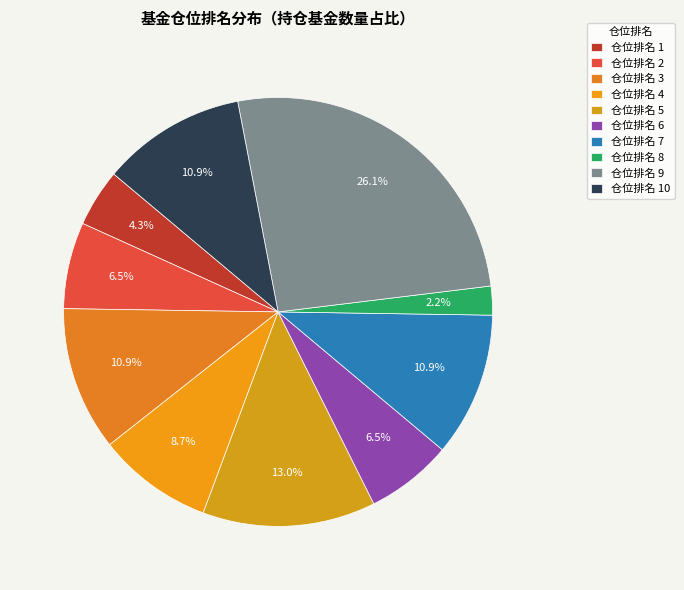

Count the number of slices in the pie.

10